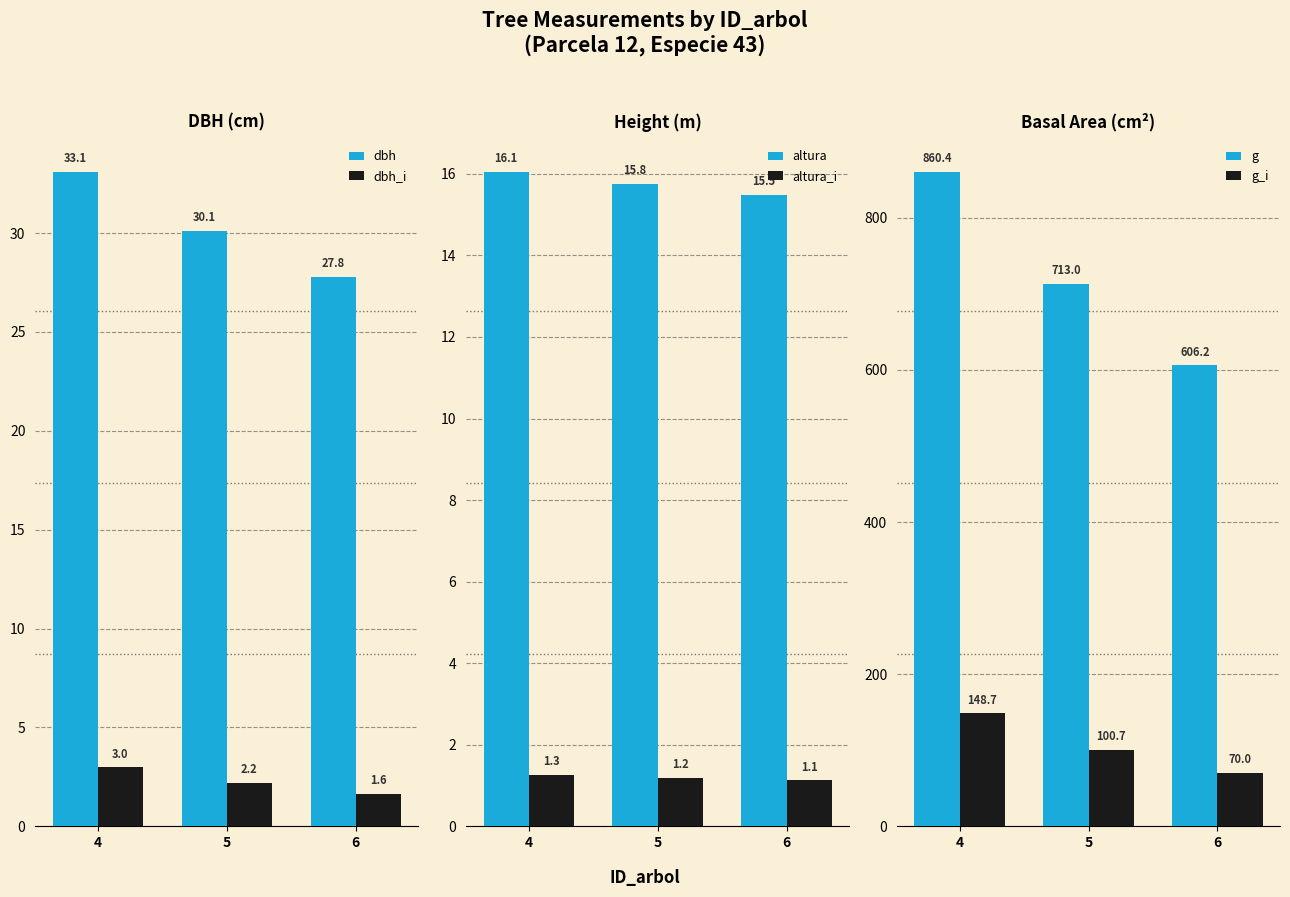

How many groups of bars are there?

3